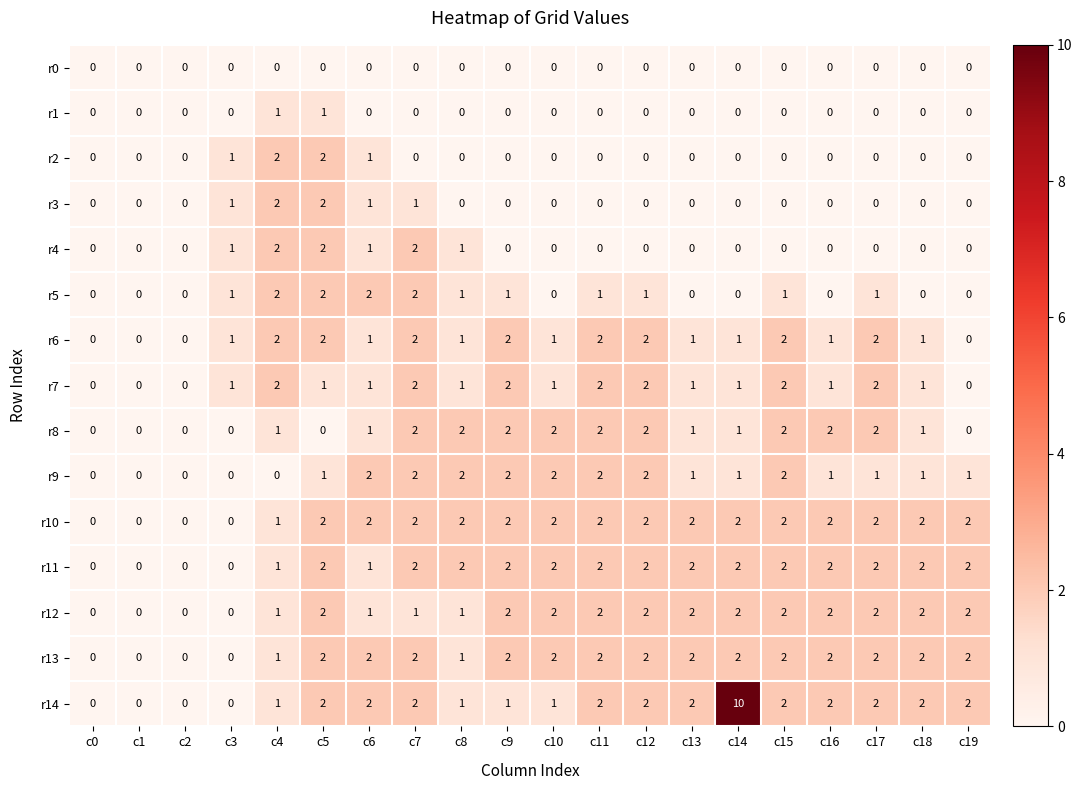

Which series has the largest range (max minus min)?

r14